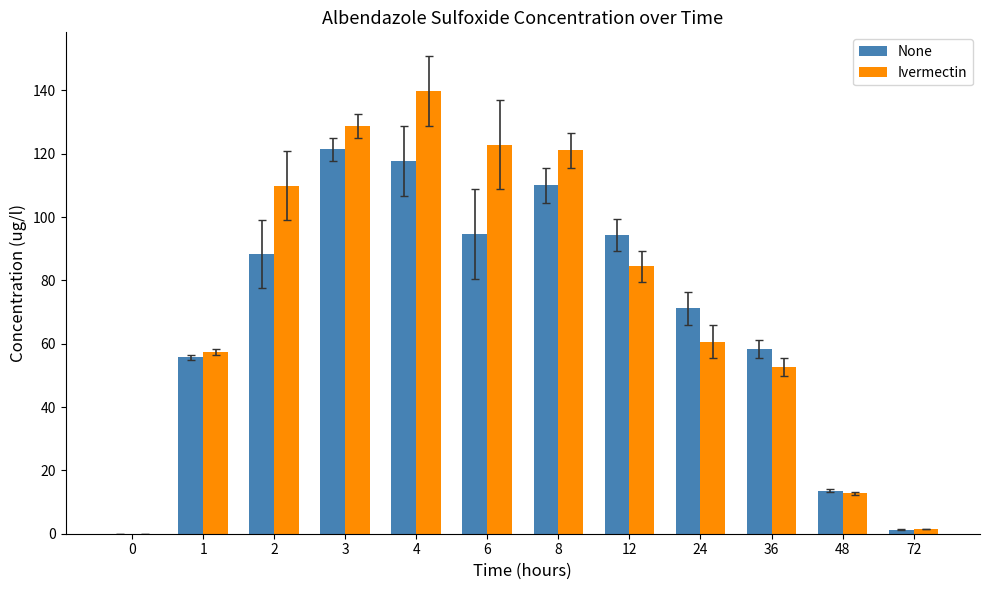

Where is Ivermectin nearest to the value 69?

24